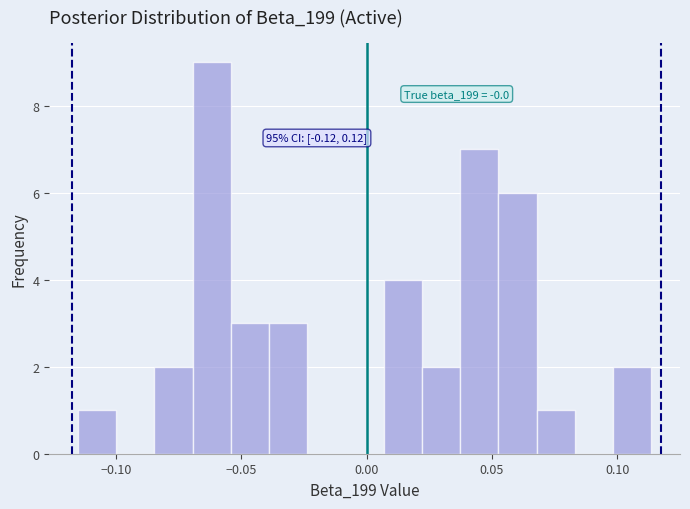

Read against the x-axis, roughly where is the centre of the tallest bar?

-0.060